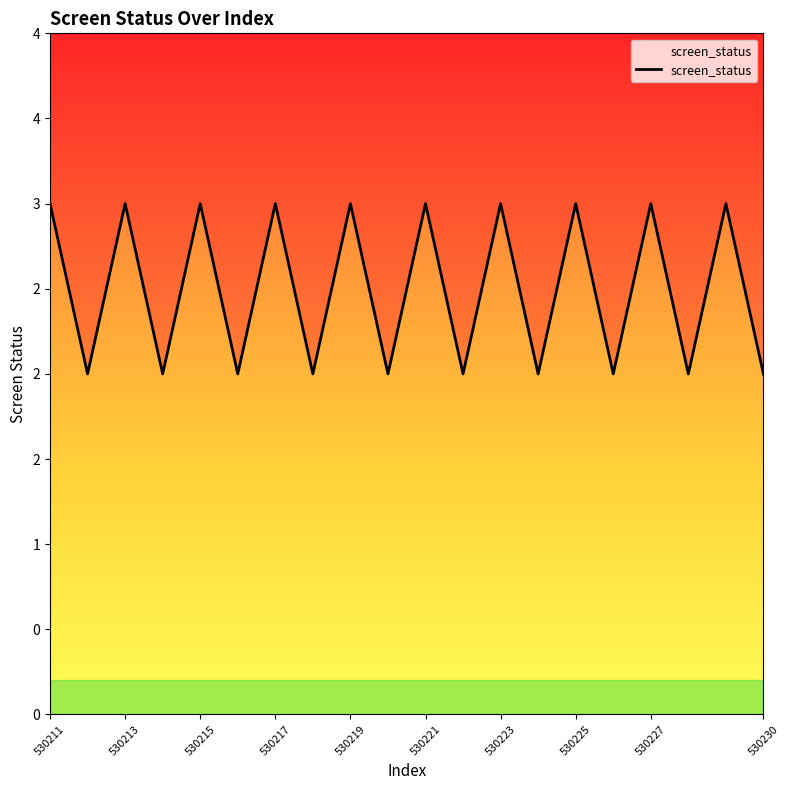

What is the sum of all values?

50